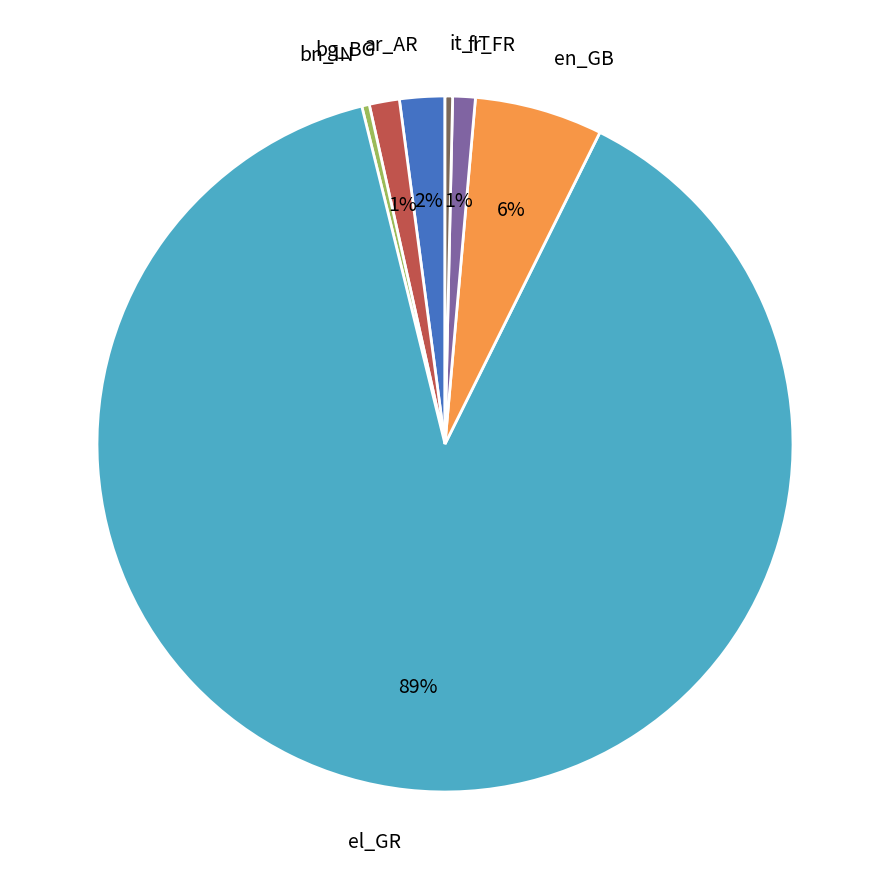

Combined, do bn_IN and el_GR account for over 50%?

Yes